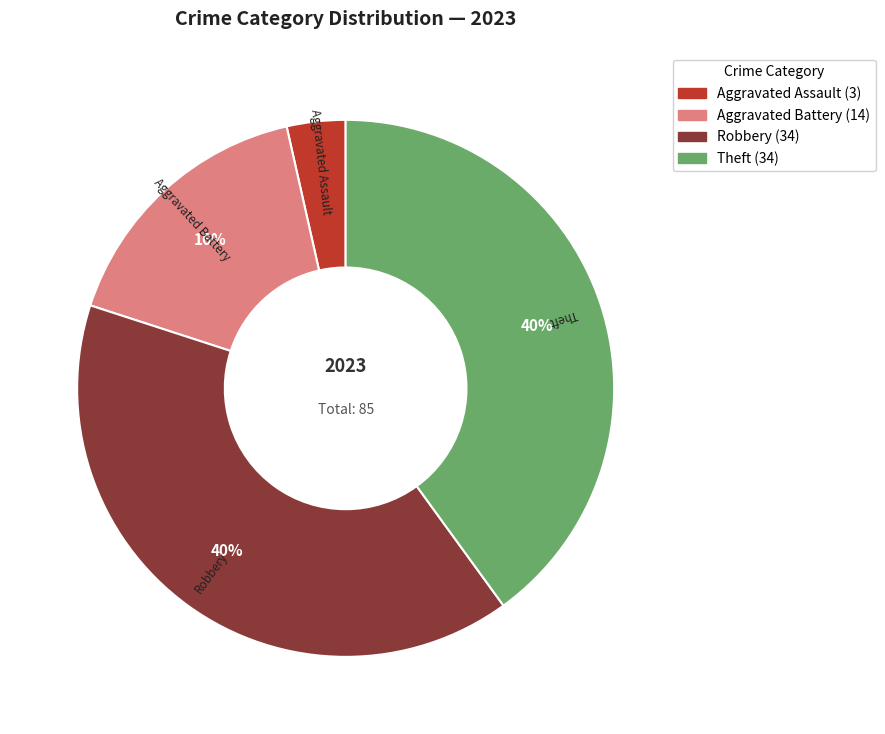

To the nearest percent, what is the combined percentage of Aggravated Assault and Aggravated Battery?

20%